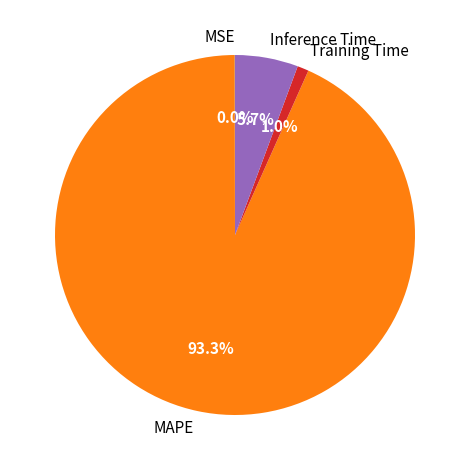

Which category has the biggest portion of the pie?

MAPE